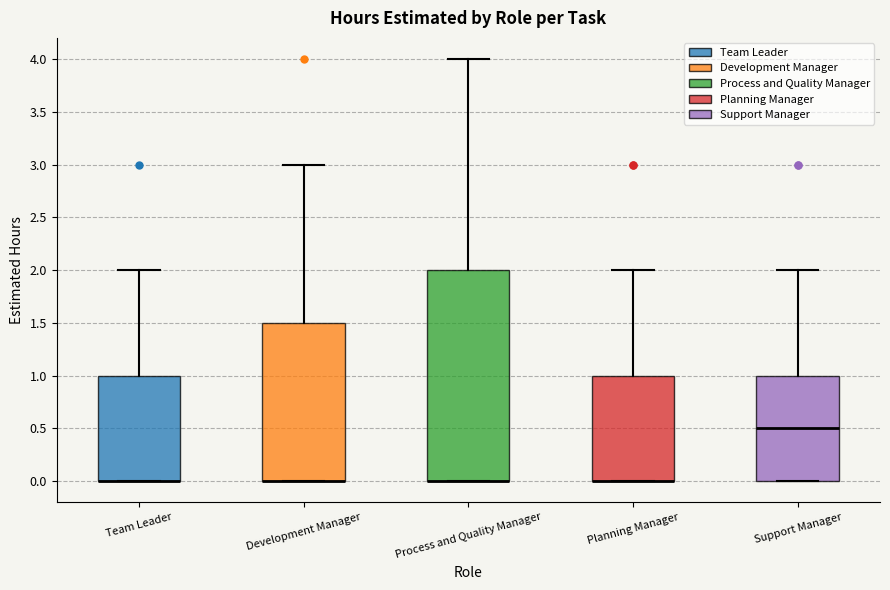

Where is the upper edge of the box for Process and Quality Manager on the y-axis? The values are not printed on the chart, so give them approximately, as read against the axis.

2.0